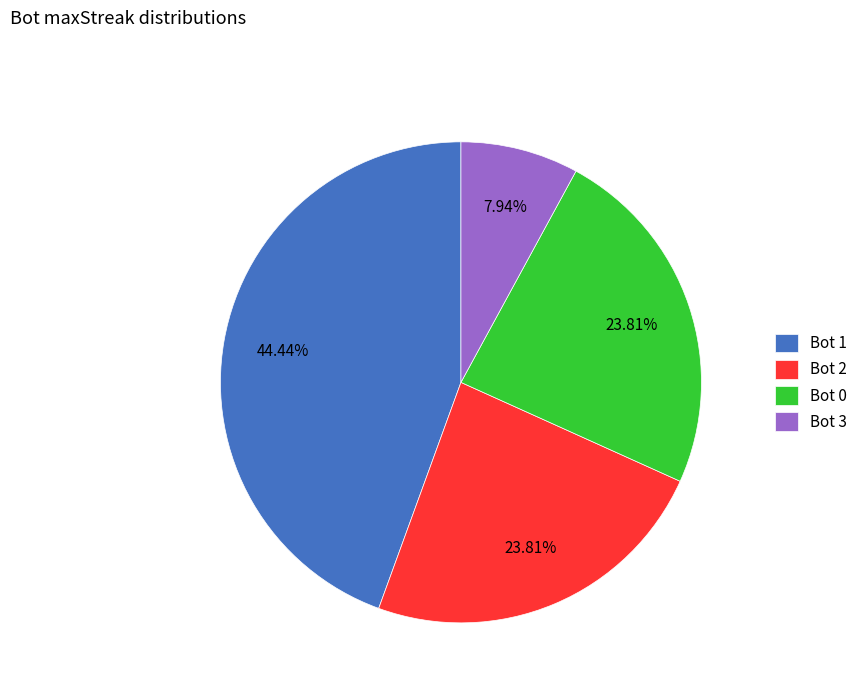

What is the largest slice in the pie chart?

Bot 1